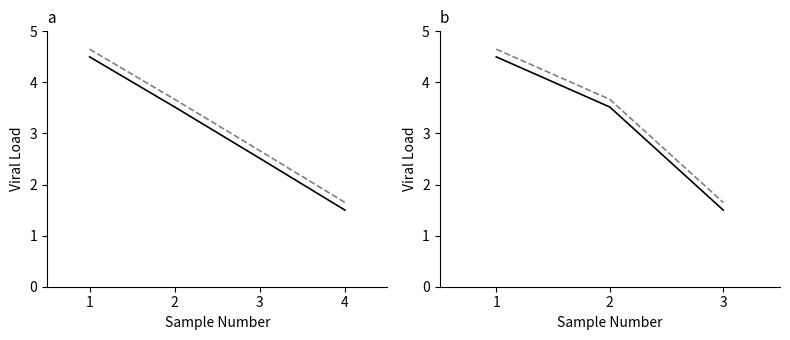

Which label corresponds to the largest value in the chart?

1